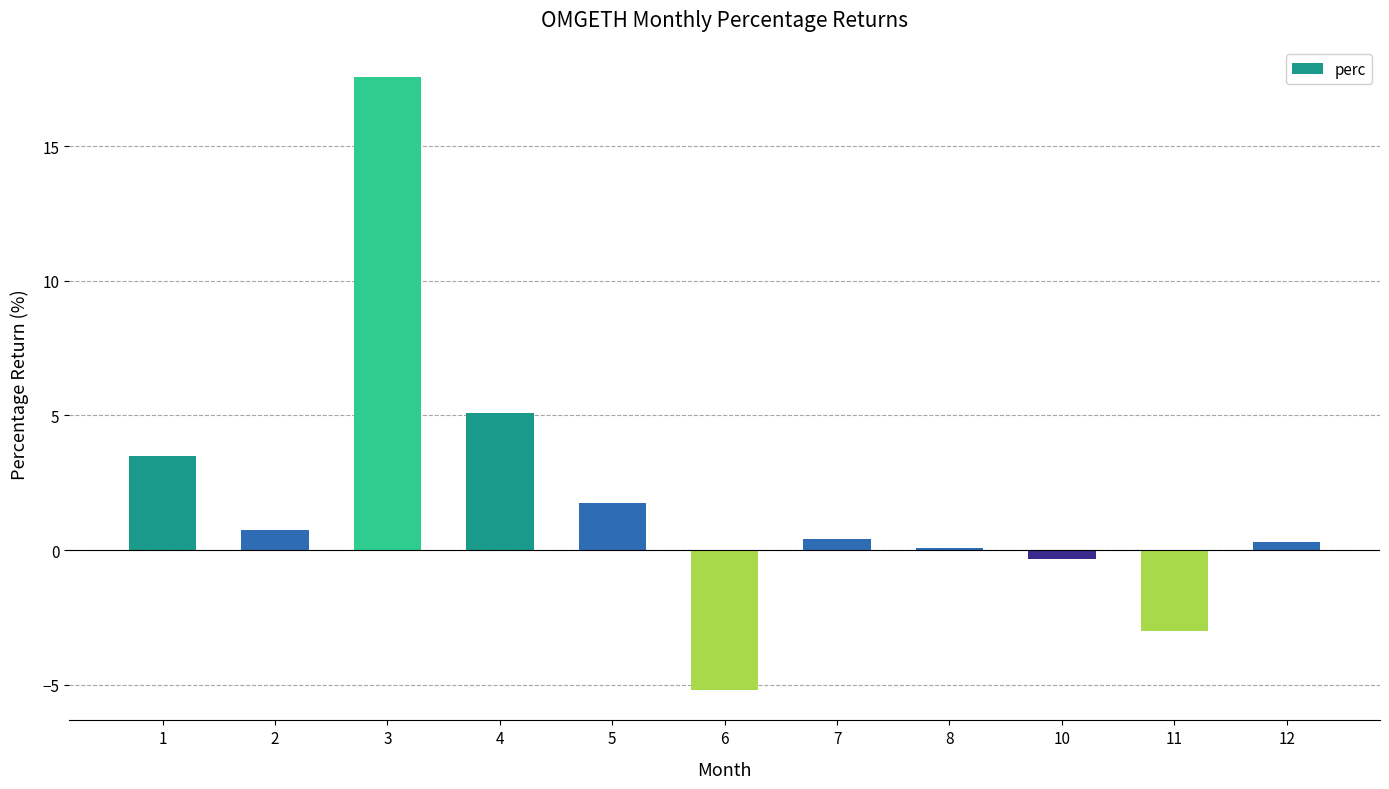

Reading left to right, list all the values displayed in this chart.

1=3.5	2=0.7	3=17.6	4=5.1	5=1.8	6=-5.2	7=0.4	8=0.1	10=-0.3	11=-3.0	12=0.3